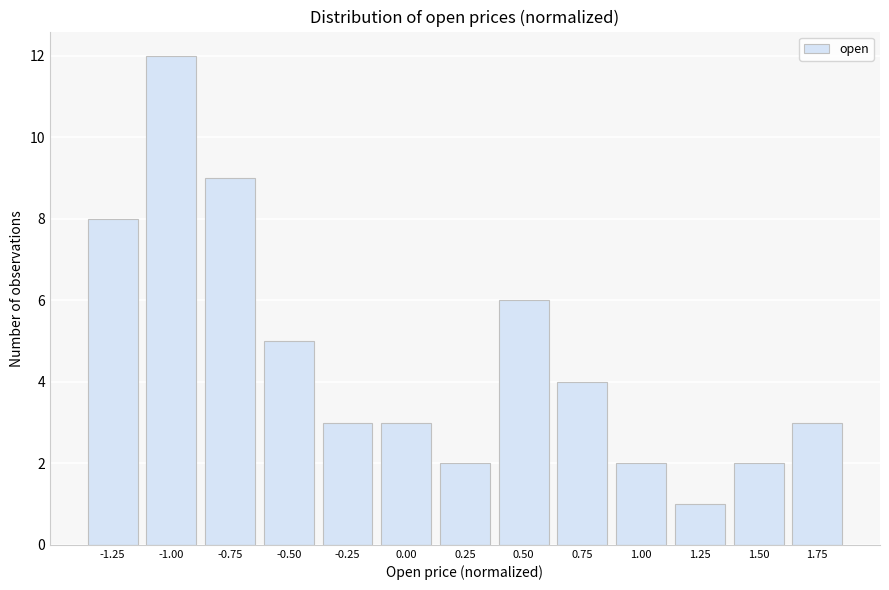

Reading left to right, what are all the values shown in this chart?

-1.25=8	-1.00=12	-0.75=9	-0.50=5	-0.25=3	0.00=3	0.25=2	0.50=6	0.75=4	1.00=2	1.25=1	1.50=2	1.75=3